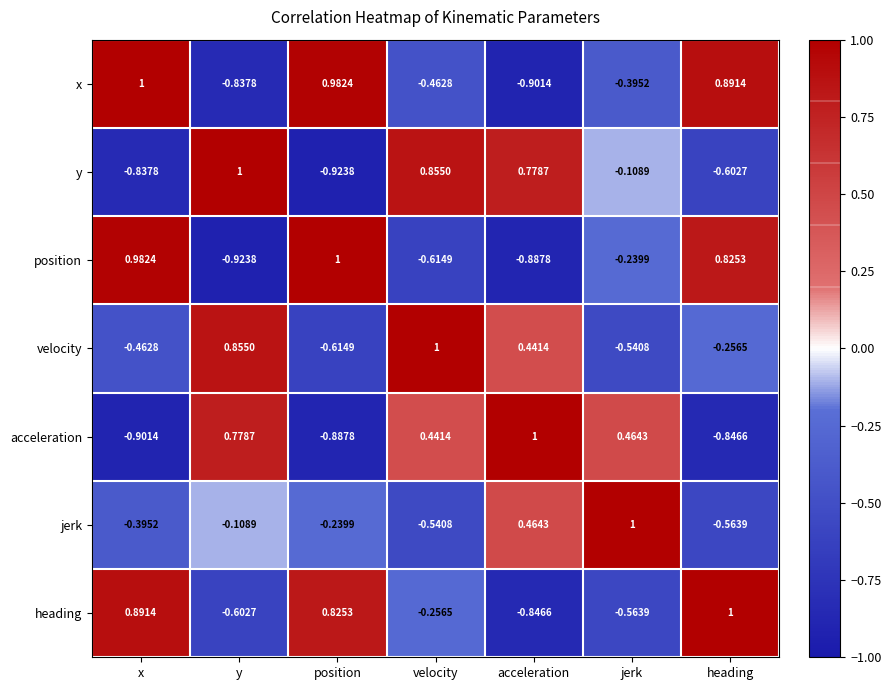

At which label does x reach its peak?

x